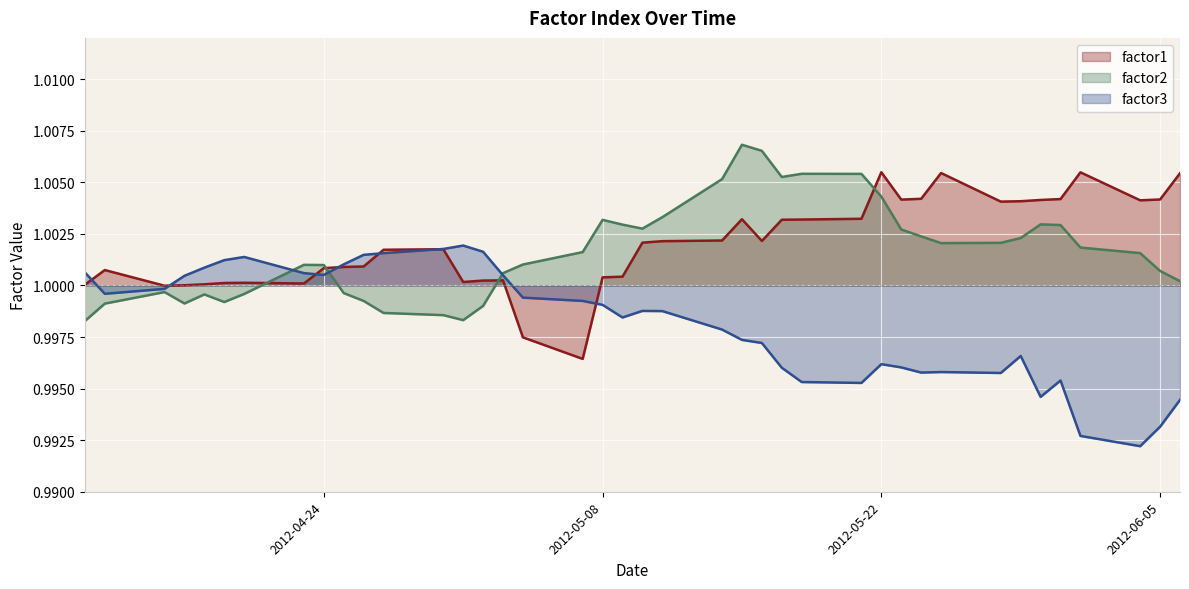

At how many categories does at least one series exceed 0?

40